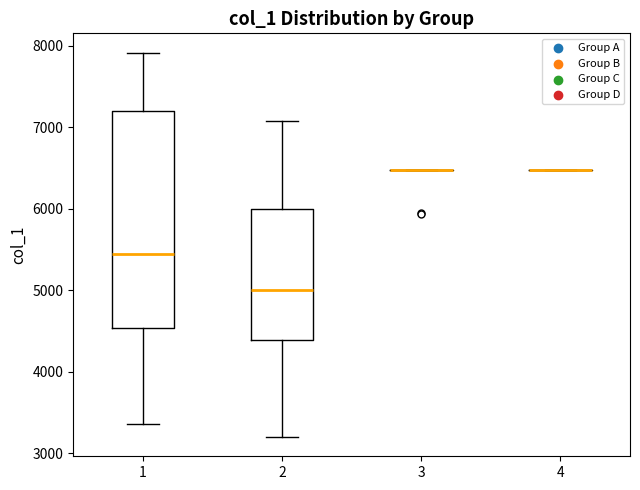

Comparing the boxes themselves (not the whiskers), which one is the tallest?

1